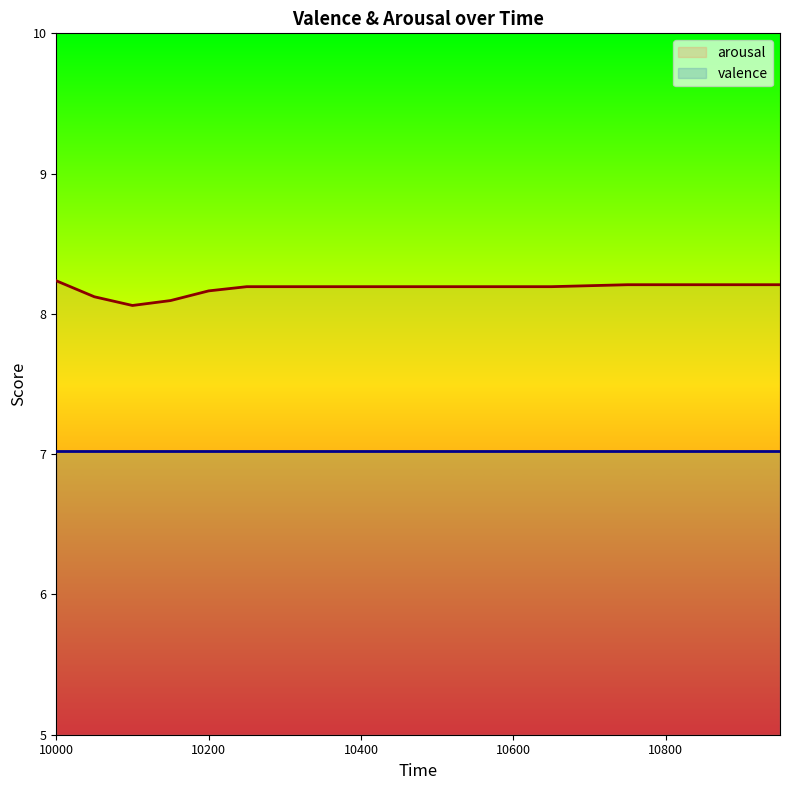

How many interior local valleys does the arousal series have?

1